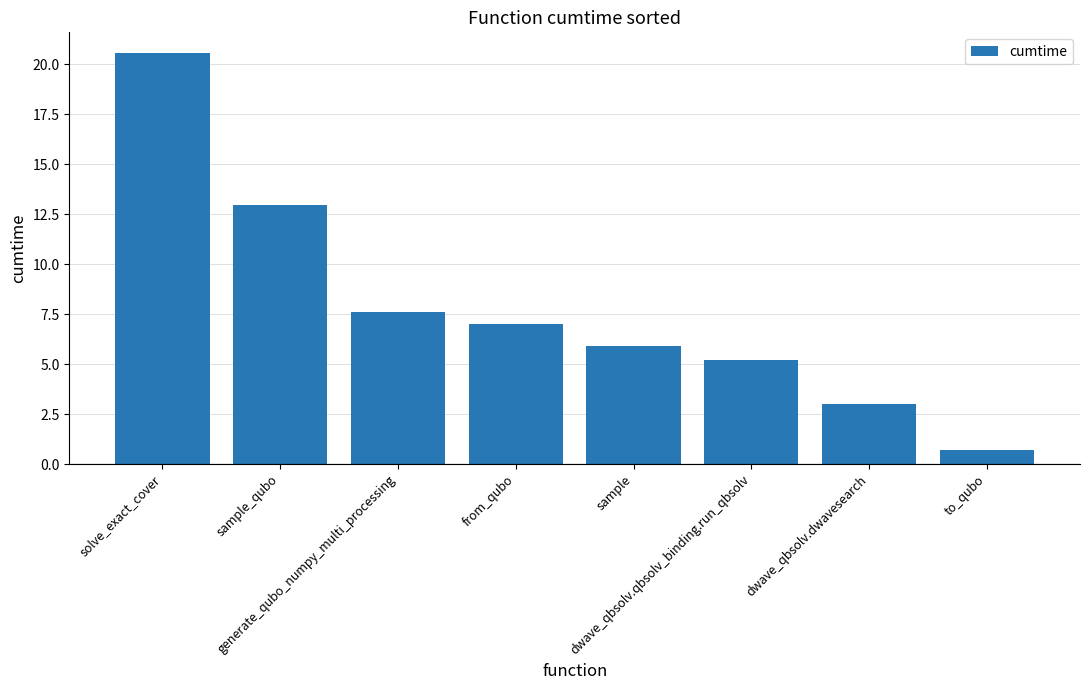

Between to_qubo and sample, which is larger?

sample